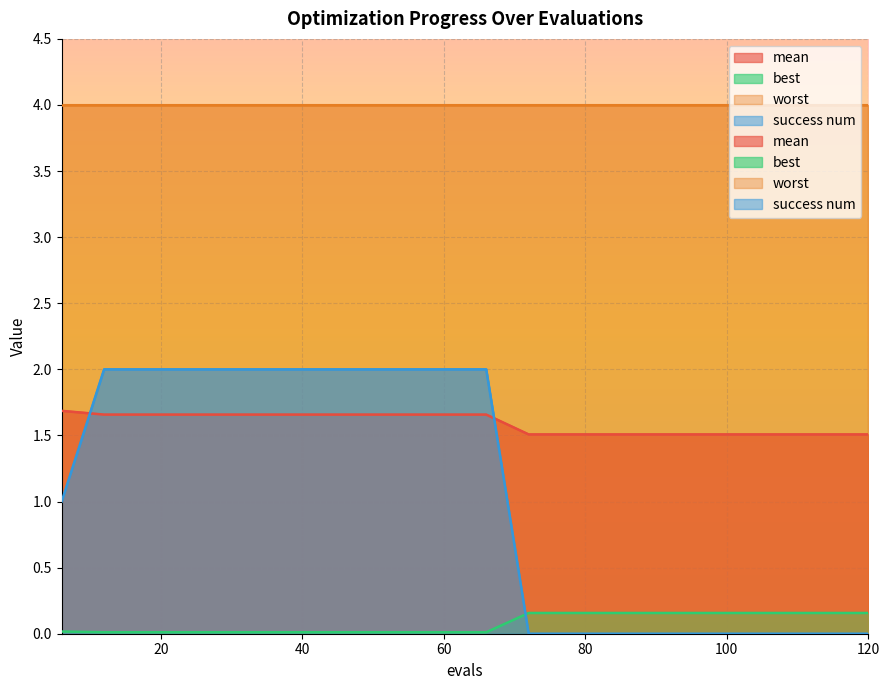

Which has a higher value, 24 or 6?

6